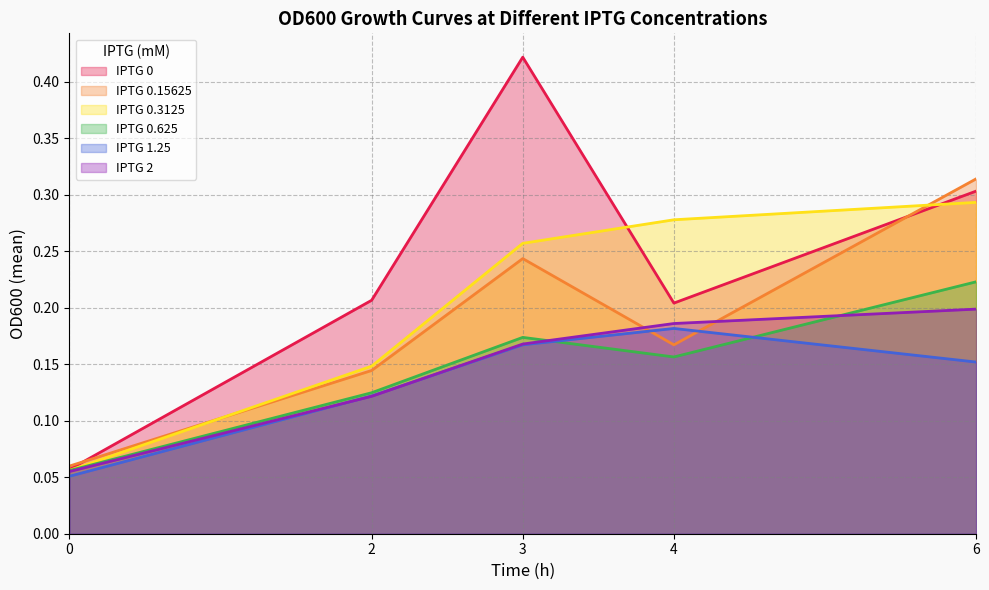

Which series has the widest spread of values?

IPTG 0